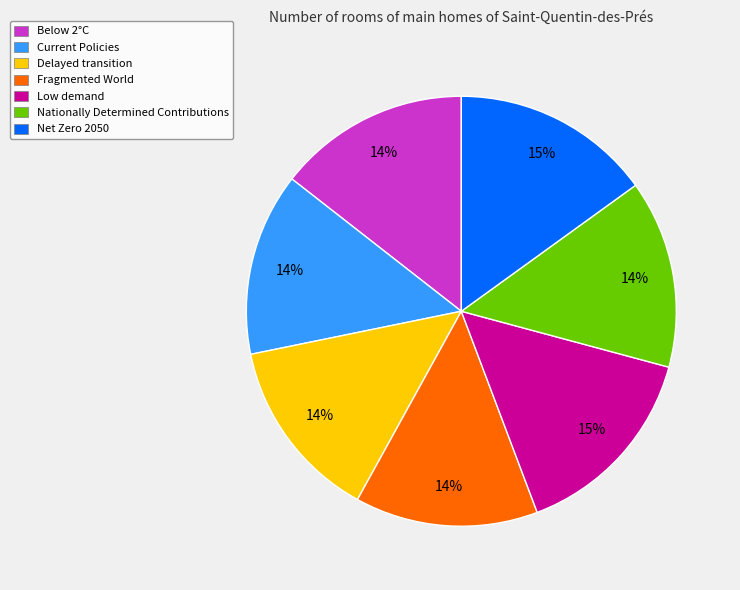

True or false: Fragmented World accounts for 14% of the total.

True